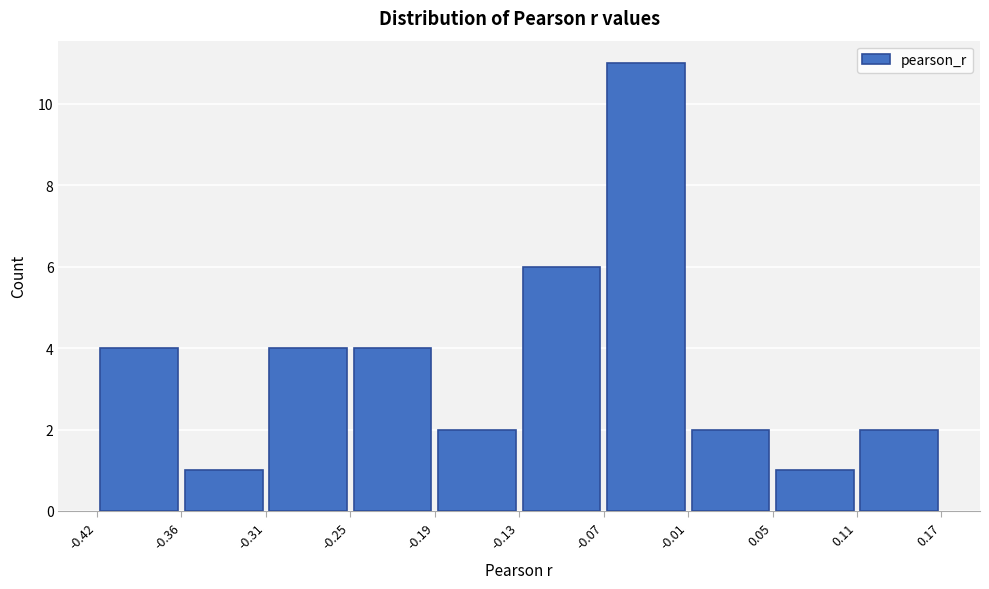

Reading left to right, list every bar in this chart as the range it spans on the x-axis followed by its height. The values are not printed on the chart, so give them approximately, as read against the axis.

-0.42 to -0.36: 4
-0.36 to -0.31: 1
-0.31 to -0.25: 4
-0.25 to -0.19: 4
-0.19 to -0.13: 2
-0.13 to -0.07: 6
-0.07 to -0.01: 11
-0.01 to 0.05: 2
0.05 to 0.11: 1
0.11 to 0.17: 2